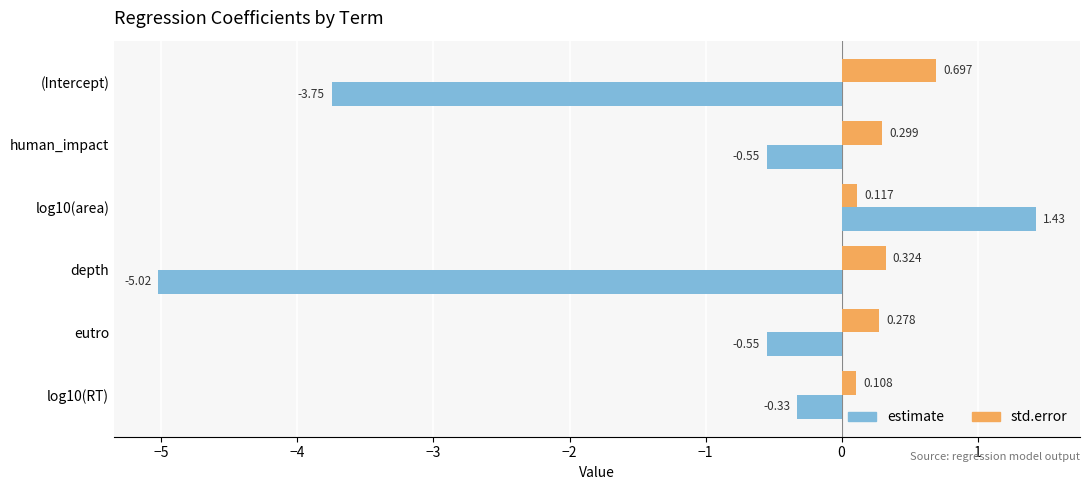

Which series has the largest total across all categories?

std.error